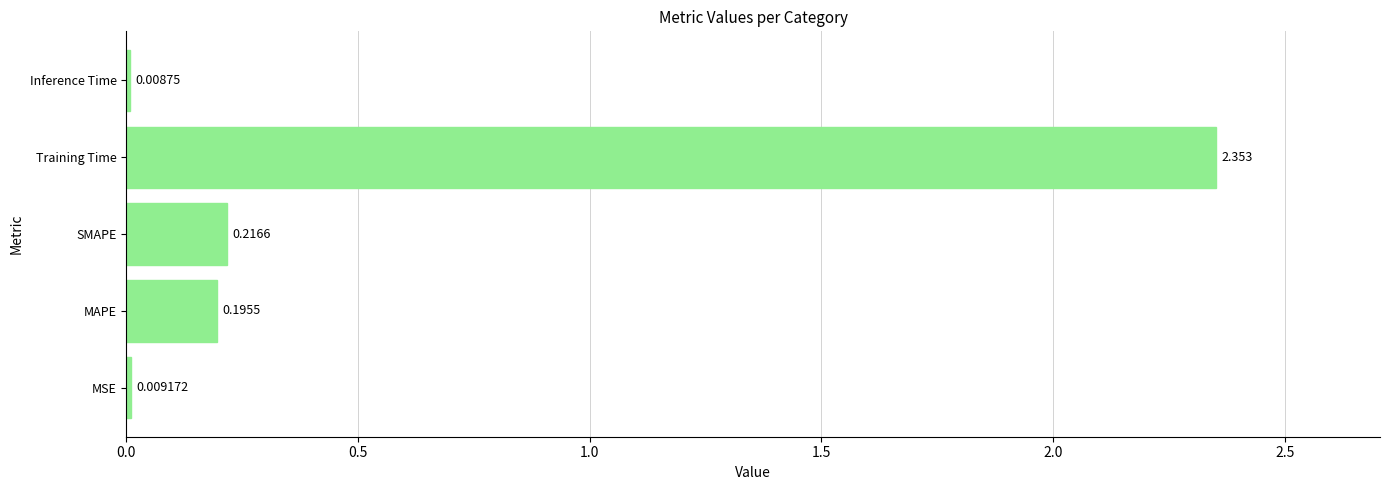

Which label corresponds to the smallest value in the chart?

Inference Time